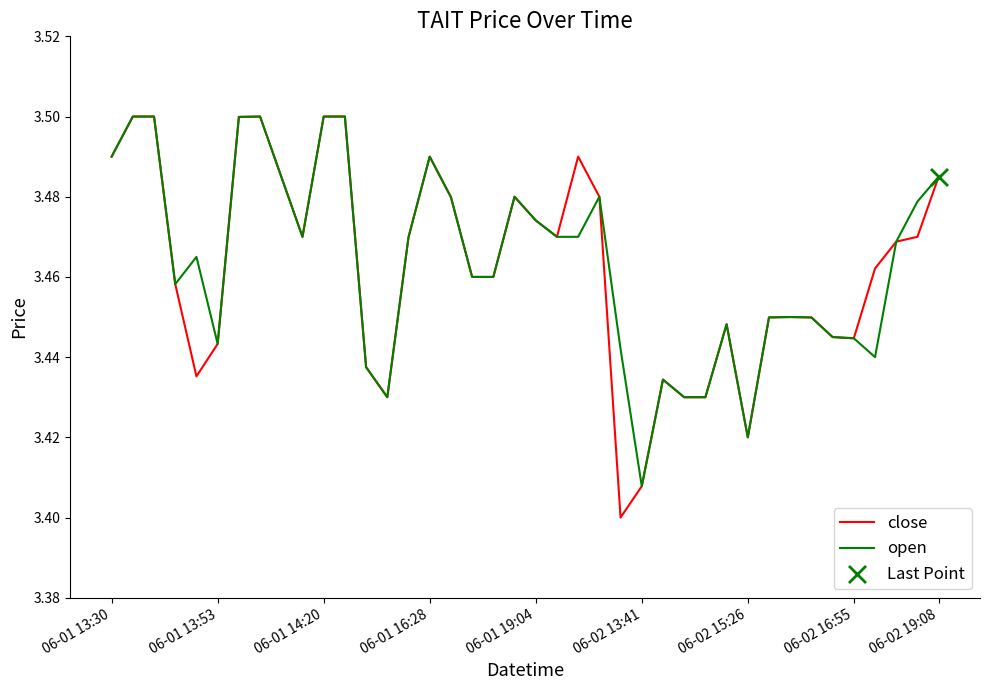

Which series has the largest range (max minus min)?

close